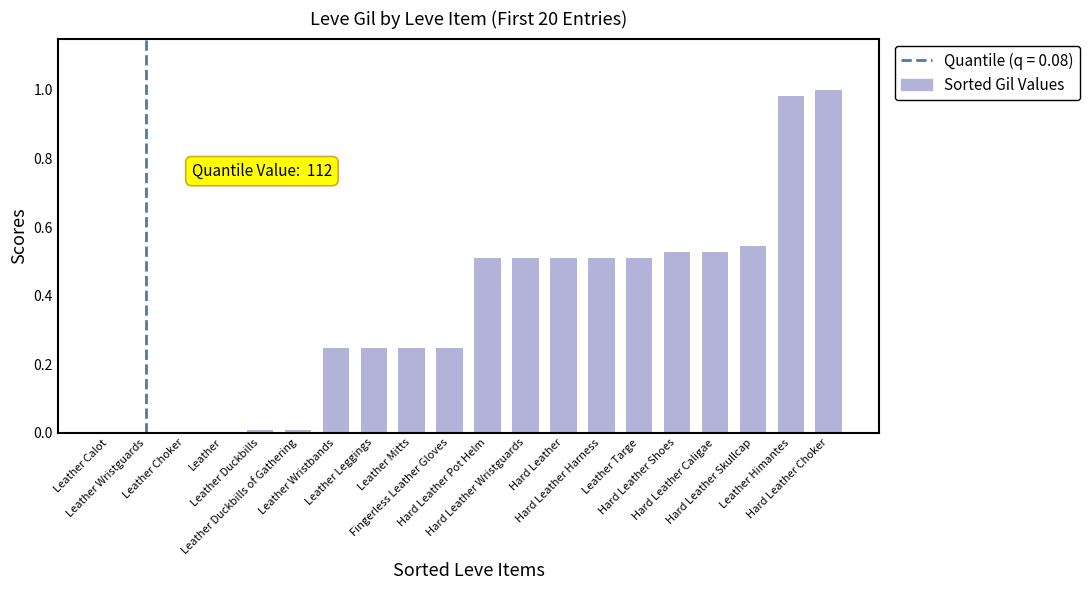

How many data points does each series have?

20